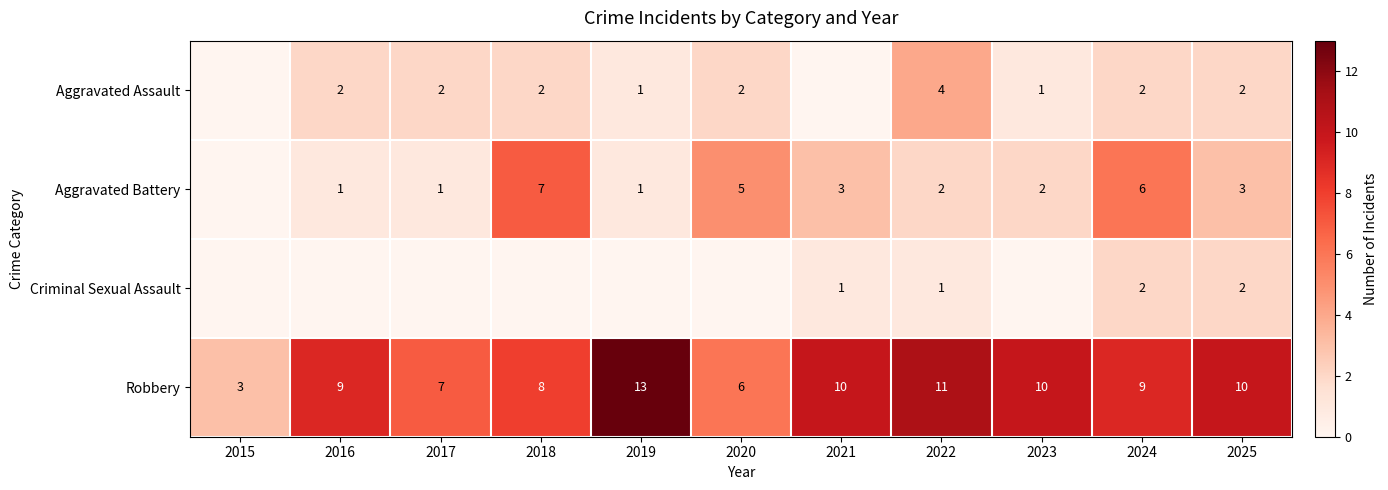

The value of Aggravated Assault at 2018 is 2. True or false?

True